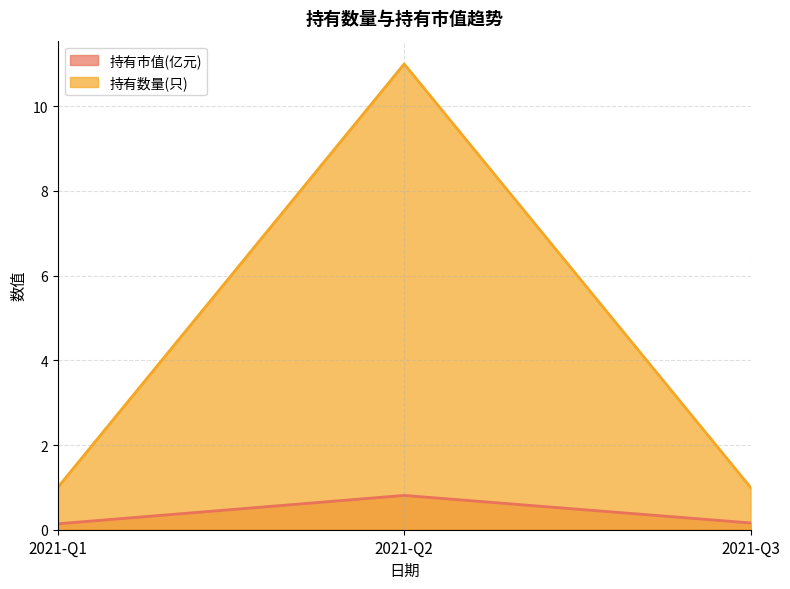

List the series in order of their overall mean, highest first.

持有数量(只), 持有市值(亿元)